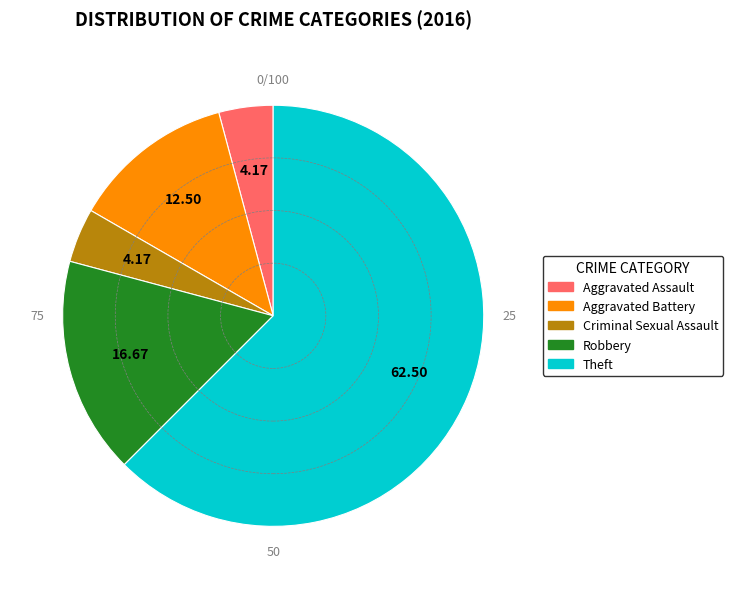

What is the majority slice?

Theft